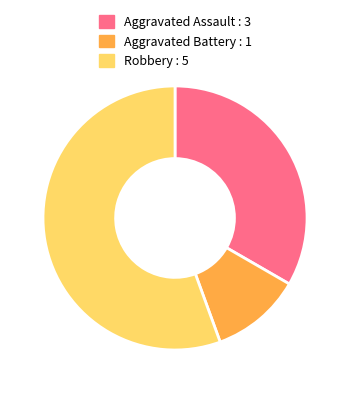

Which has a higher value, Robbery : 5 or Aggravated Assault : 3?

Robbery : 5